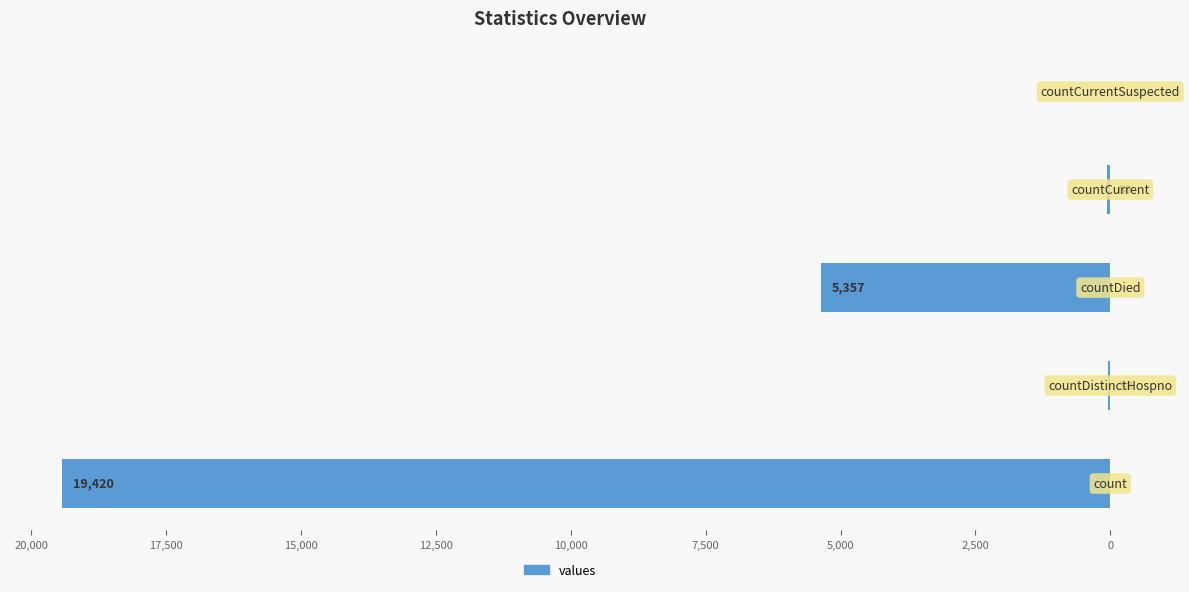

Are the bars horizontal?

Yes